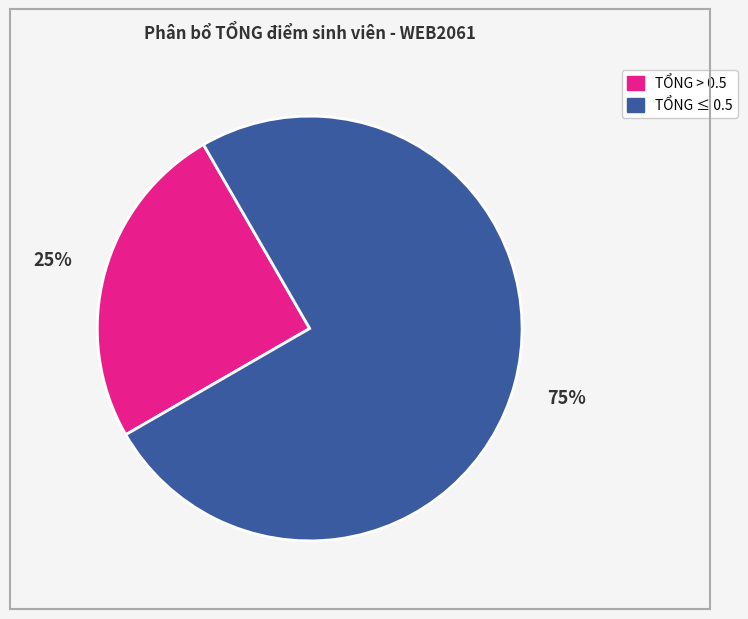

To the nearest percent, what is the average slice percentage?

50%